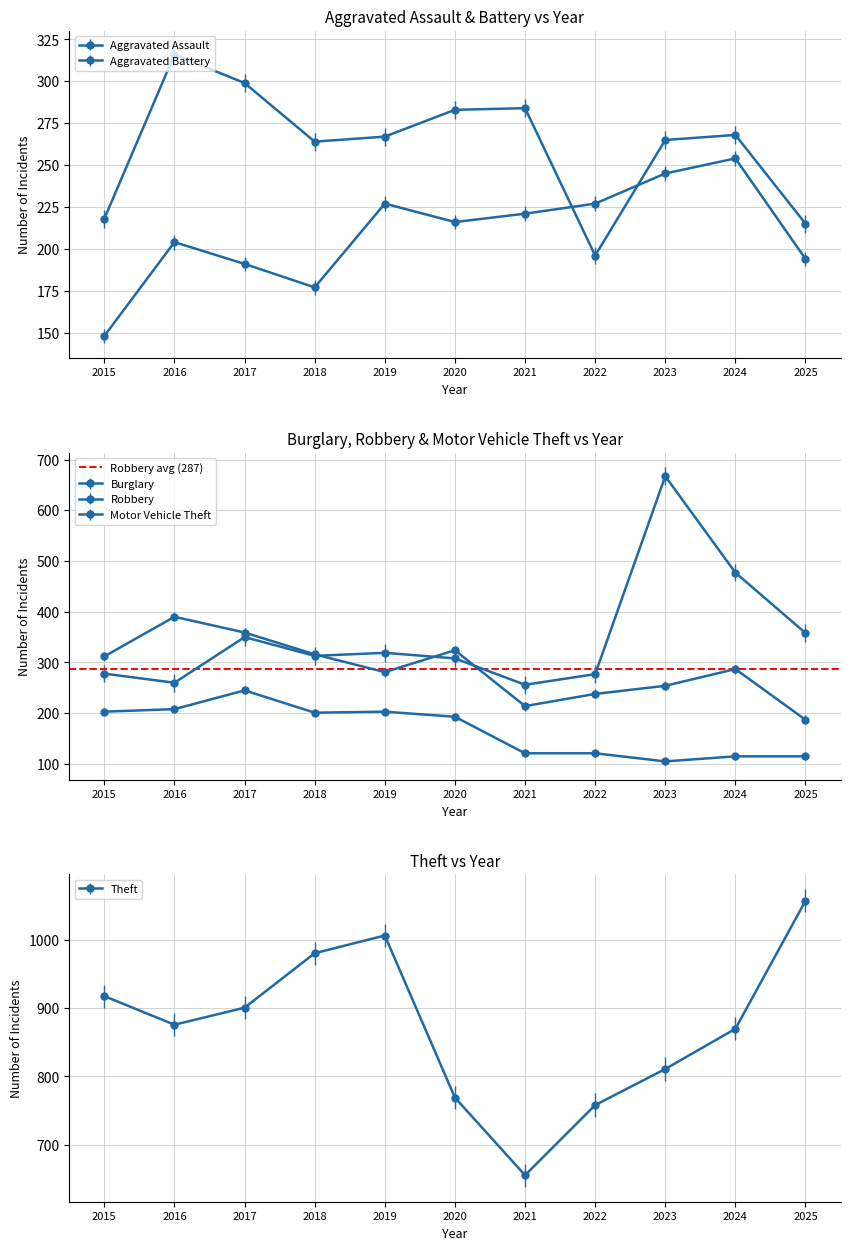

Count the number of data series in this chart.

6